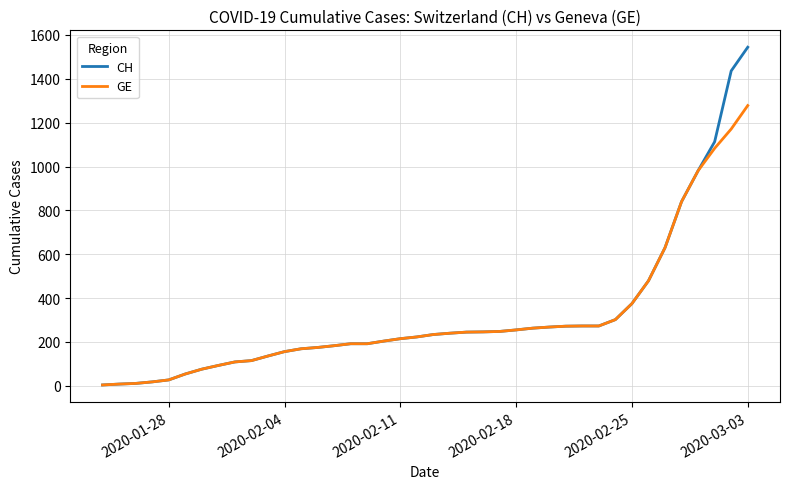

What are all the series names shown in the legend?

CH, GE